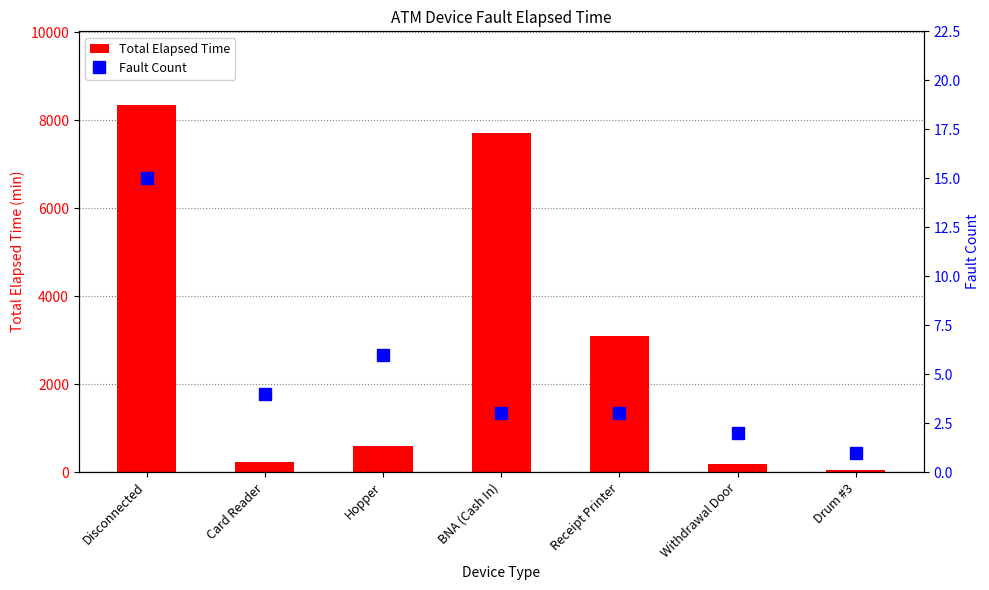

What is the average value of the Total Elapsed Time series?

2893